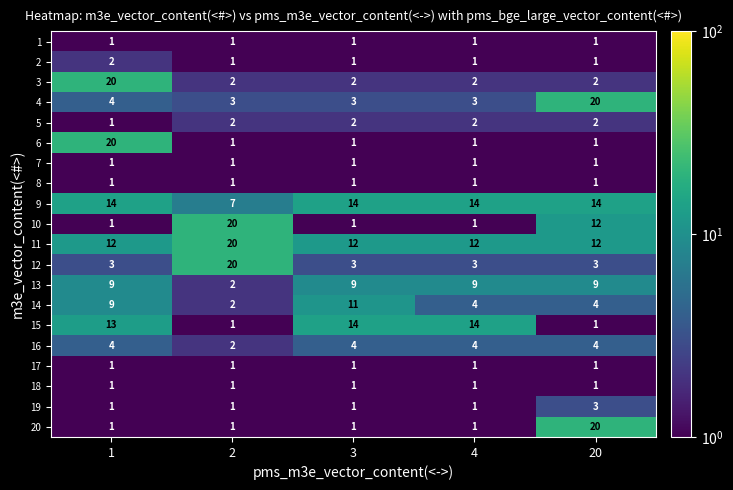

Which series has the largest total across all categories?

11